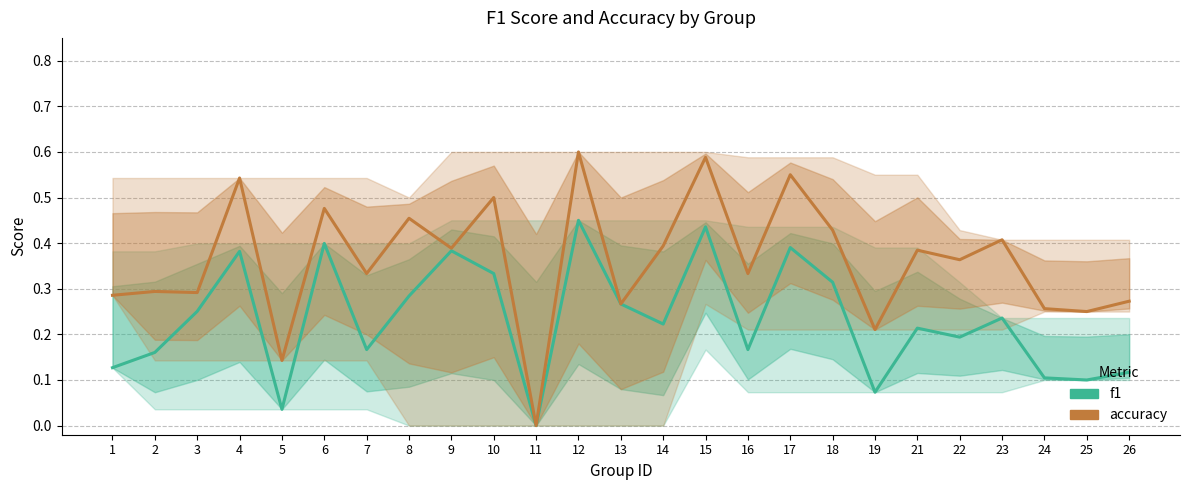

True or false: f1 and accuracy intersect in this chart.

False